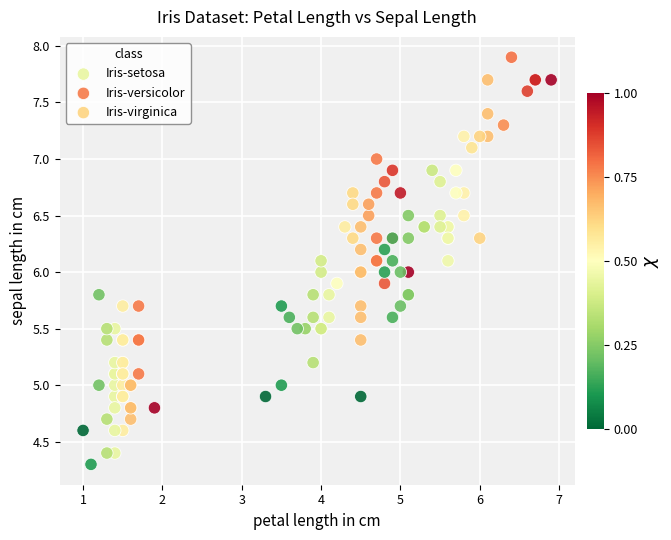

Which series reaches the minimum Y coordinate?

Iris-setosa